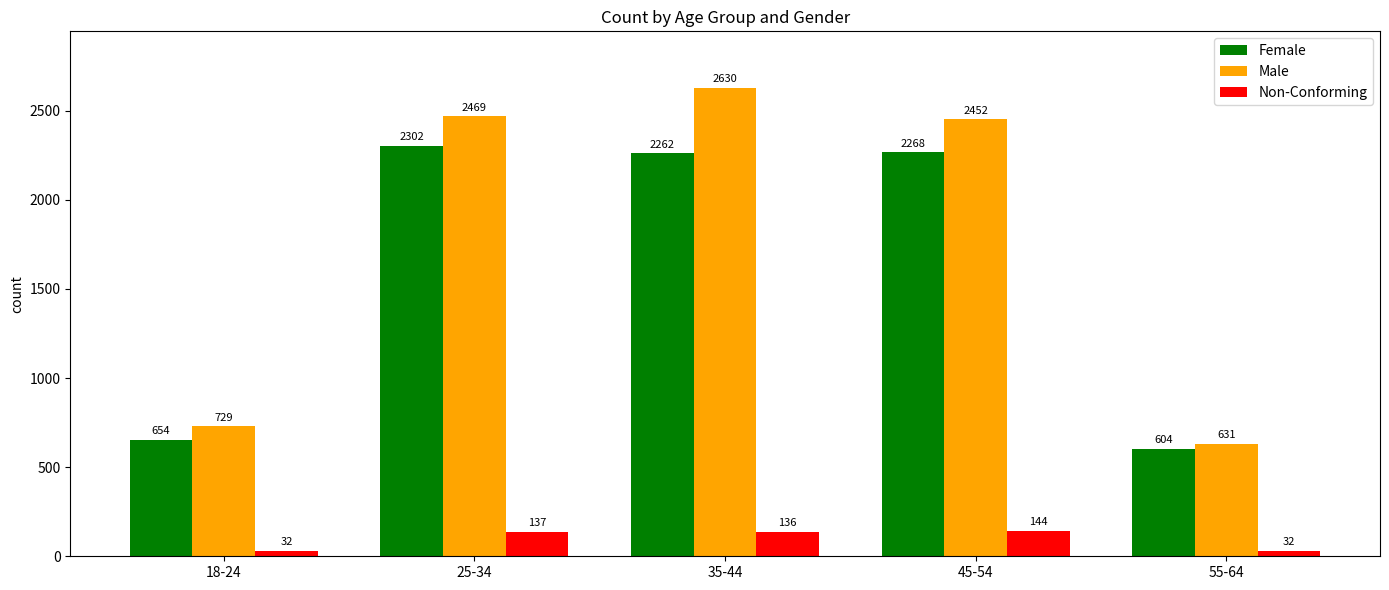

Which series has the largest total across all categories?

Male